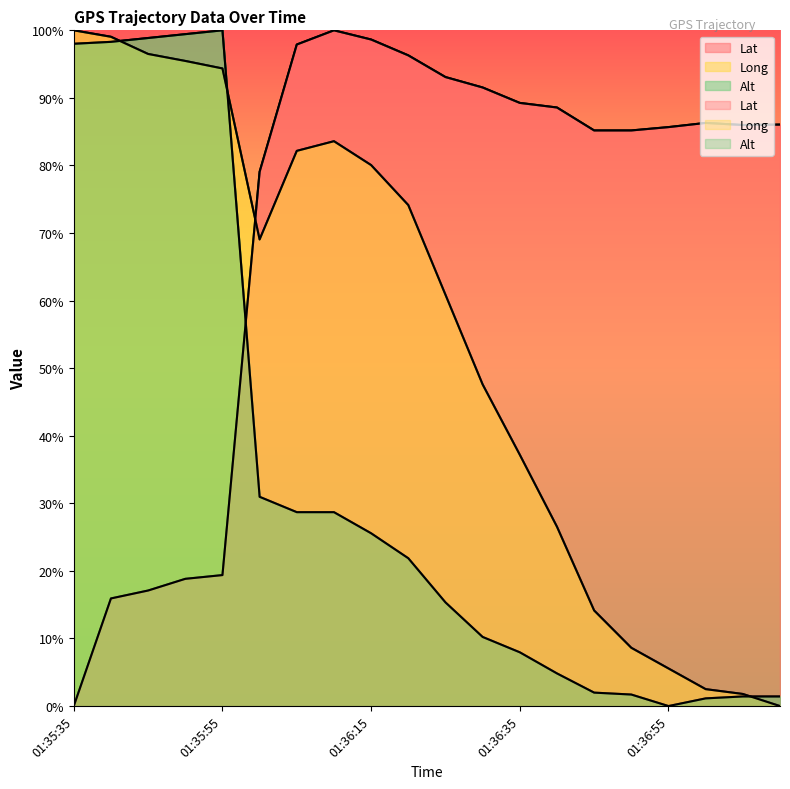

At 01:37:00, list the series in order from largest to smallest.

Lat, Long, Alt